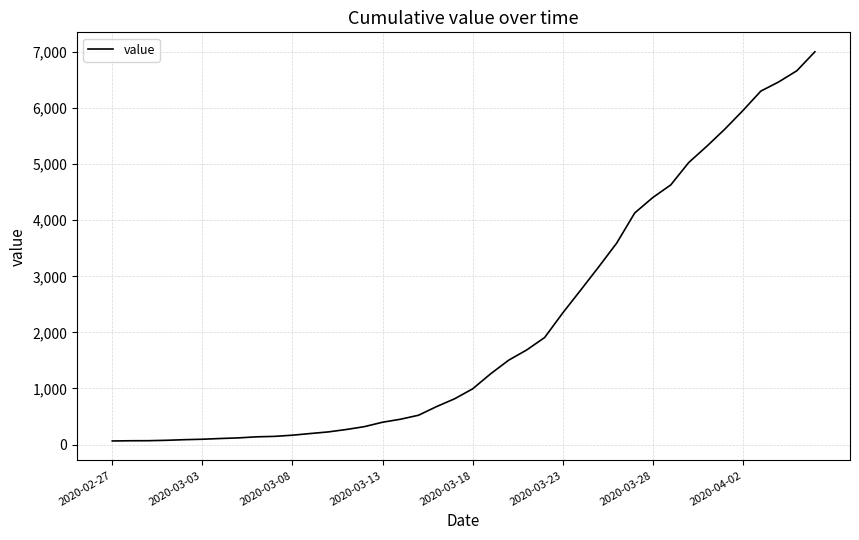

What is the maximum value shown in the chart?

7004